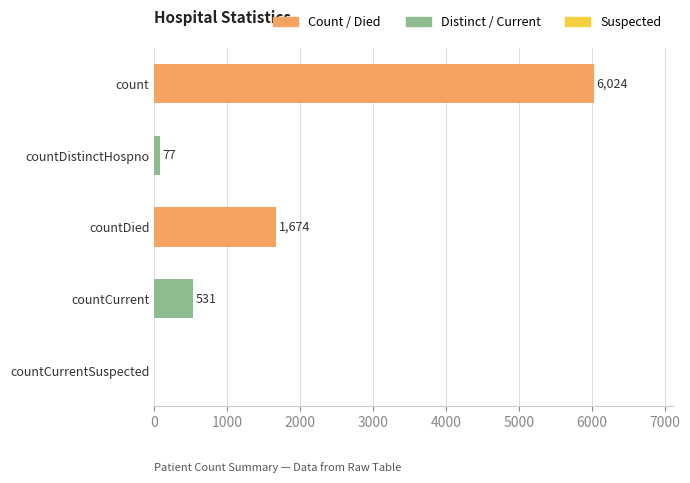

The chart shows a value of 531 at countCurrent. True or false?

True